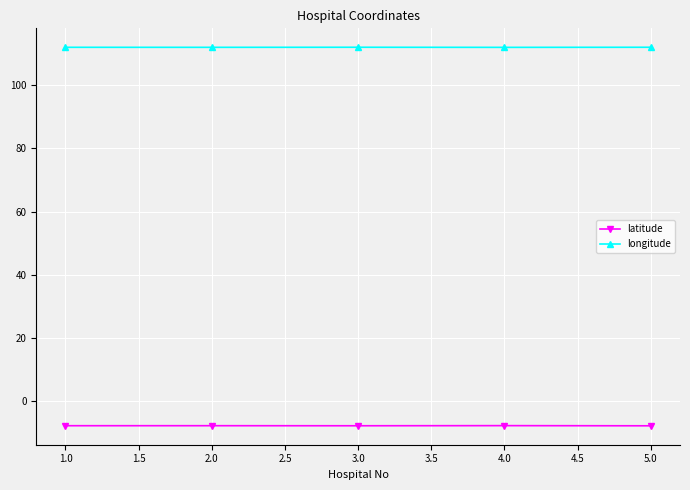

Is this an area chart (filled region under the line)?

No